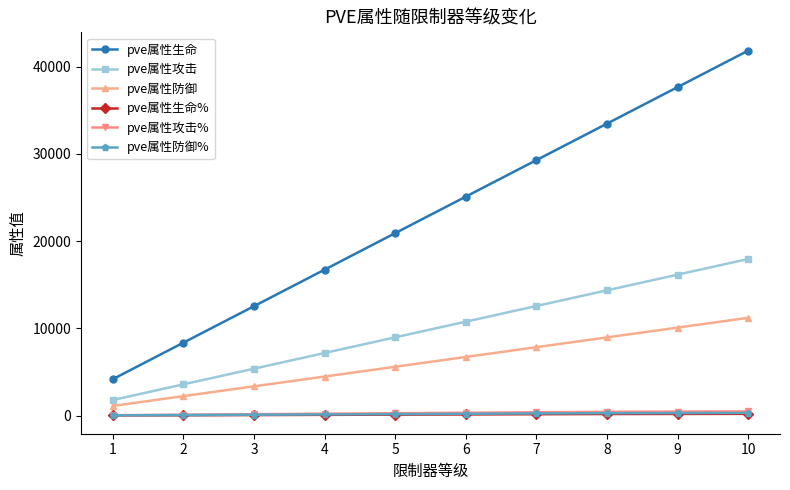

What is the greatest value displayed?

41832